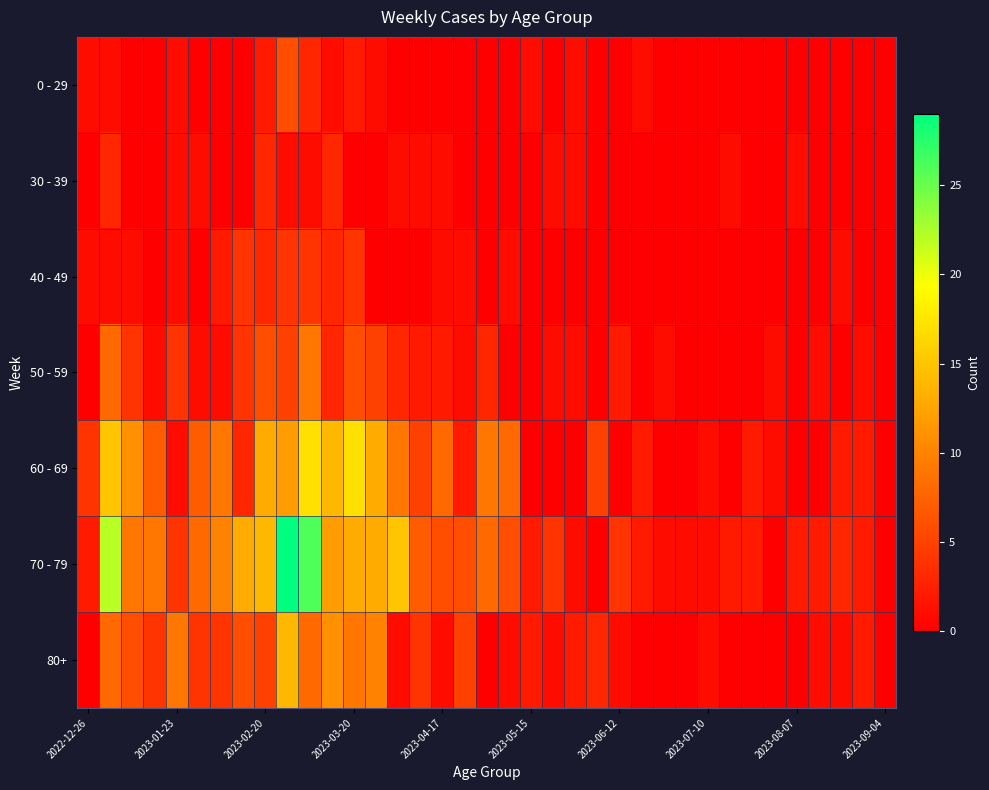

Reading left to right, extract all data points from this chart.

0 - 29: 1	1	0	0	1	0	0	0	2	6	3	1	2	1	0	0	0	0	0	0	1	0	1	0	0	1	0	0	0	0	0	0	0	0	0	0	0
30 - 39: 0	3	0	0	1	1	0	0	3	1	1	3	0	0	1	1	1	0	0	0	0	1	1	0	0	0	0	0	0	1	0	0	1	0	0	0	0
40 - 49: 1	1	1	0	1	0	2	4	3	4	4	3	4	0	0	0	1	1	0	1	0	0	0	0	0	0	0	0	0	0	0	0	0	0	1	0	0
50 - 59: 0	8	4	1	4	1	1	4	6	5	9	3	6	5	3	2	2	1	3	0	0	1	1	0	2	0	1	0	0	0	0	1	0	1	0	1	0
60 - 69: 4	15	11	7	1	7	9	3	13	12	17	14	17	13	9	5	8	2	9	8	0	0	0	5	0	2	0	0	1	0	2	1	0	0	2	2	0
70 - 79: 2	22	9	9	4	8	10	13	14	29	26	12	13	13	15	7	6	6	8	6	2	4	1	0	4	2	1	1	1	2	2	0	2	2	3	2	0
80+: 0	8	6	4	9	4	4	6	5	14	8	11	9	10	1	4	1	5	0	1	2	1	2	3	1	0	0	0	1	0	0	0	0	1	1	2	0